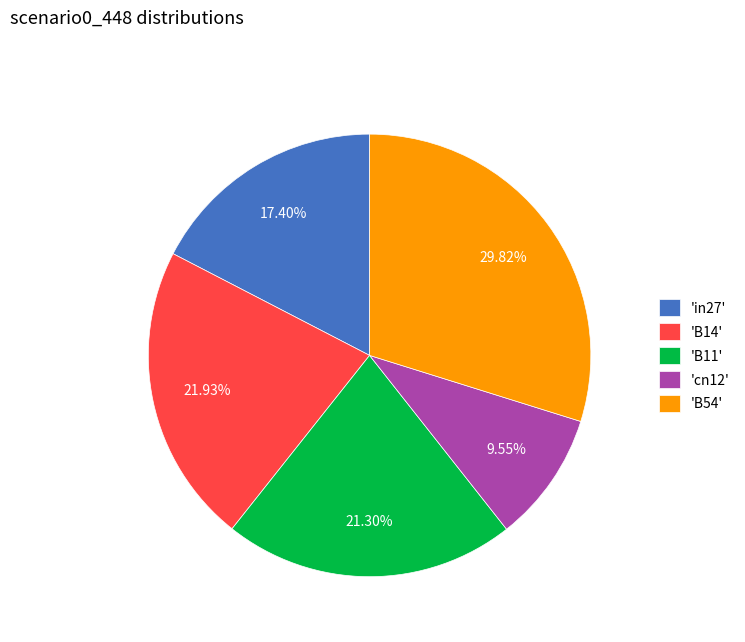

To the nearest percent, what is the average slice percentage?

20%